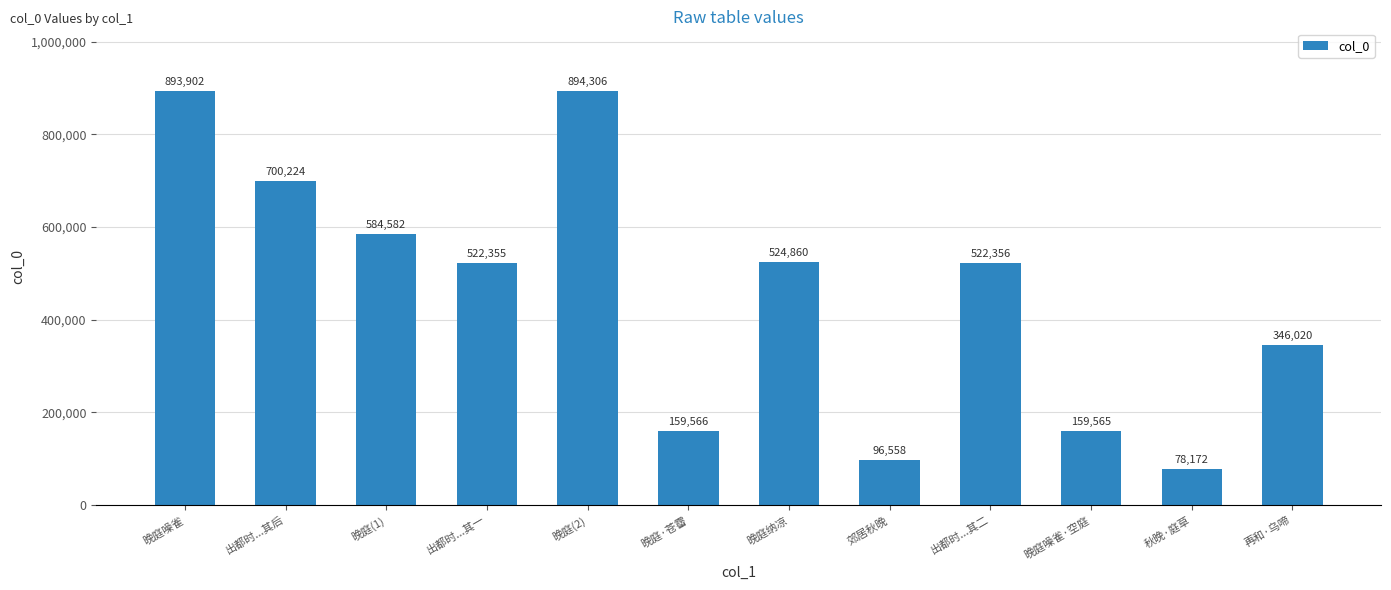

How many categories are shown in the chart?

12